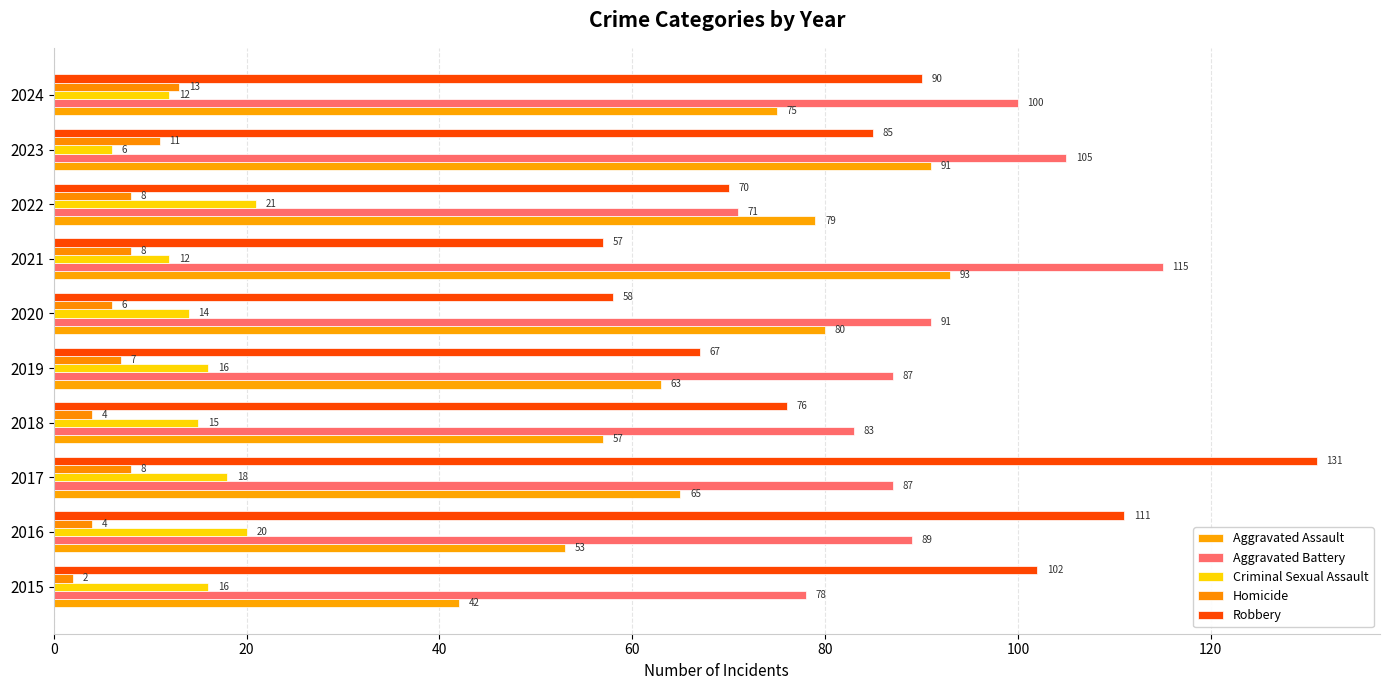

What is the maximum value shown in the chart?

131